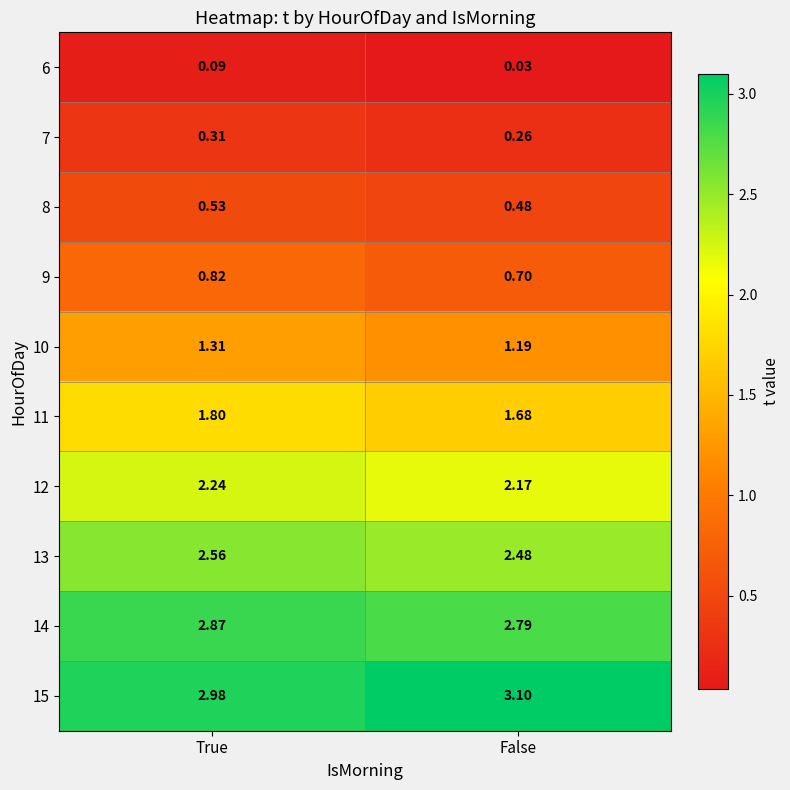

At which label does 6 reach its peak?

True